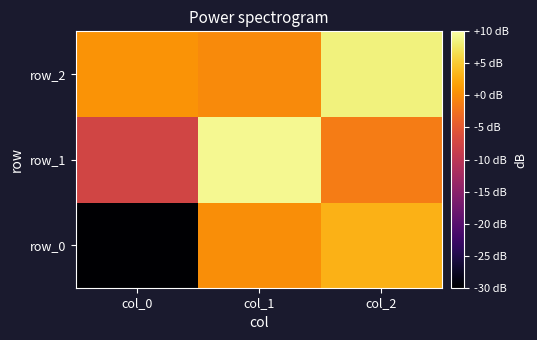

True or false: row_2 has a value of 0.6 at col_0.

True